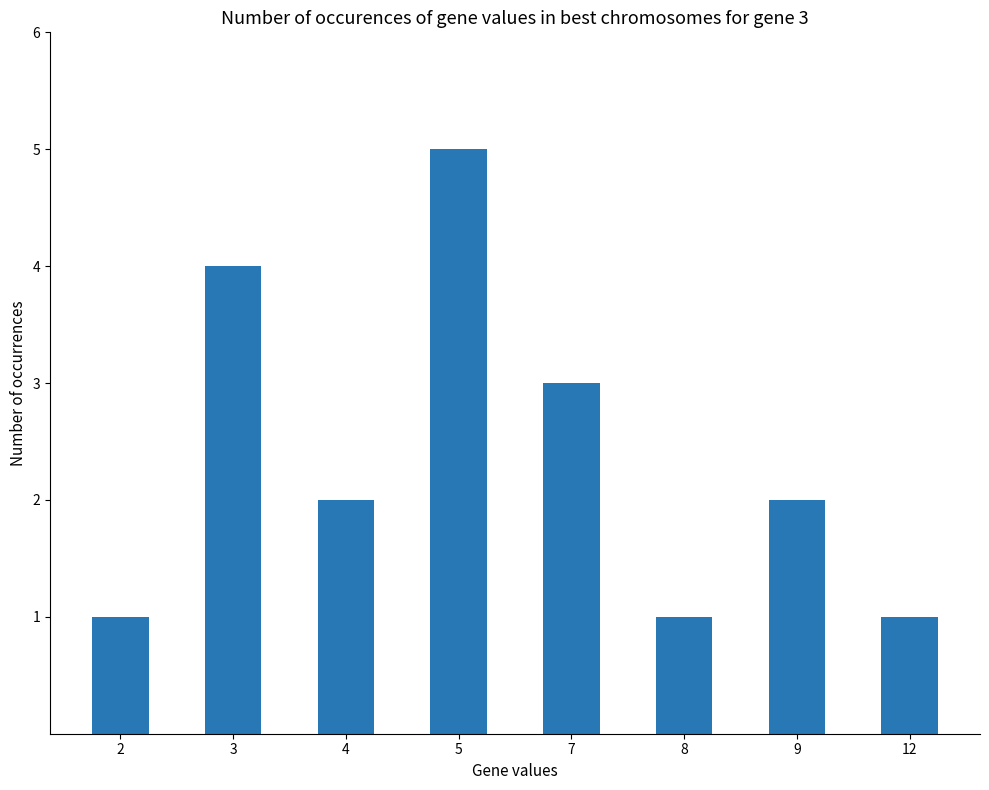

How many data points does each series have?

8